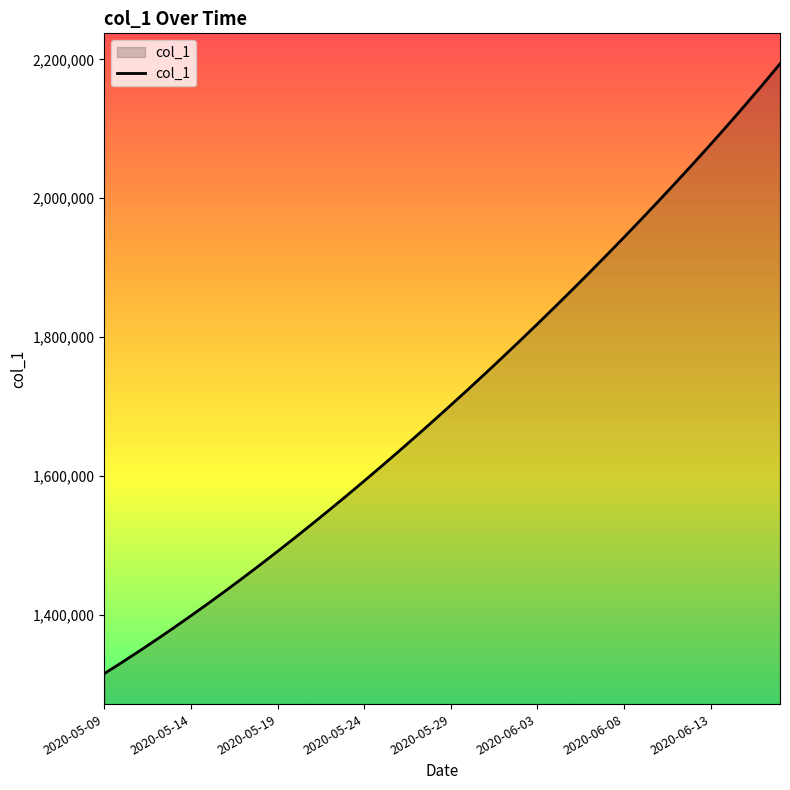

How many categories are shown in the chart?

40